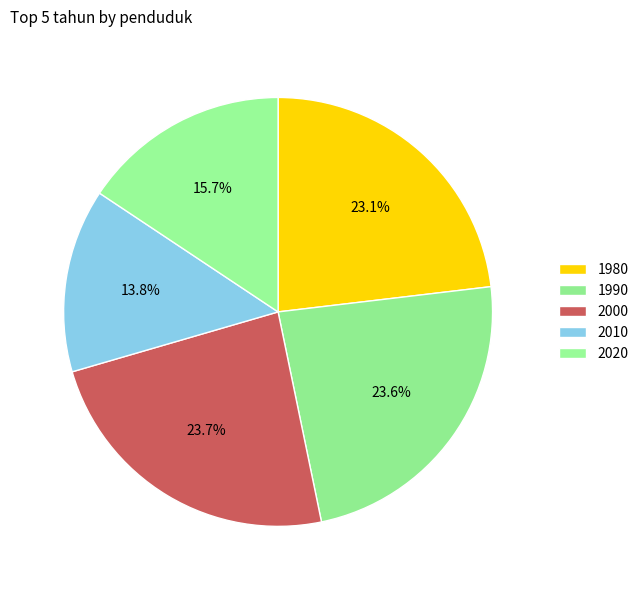

Is there a majority slice in this chart?

No